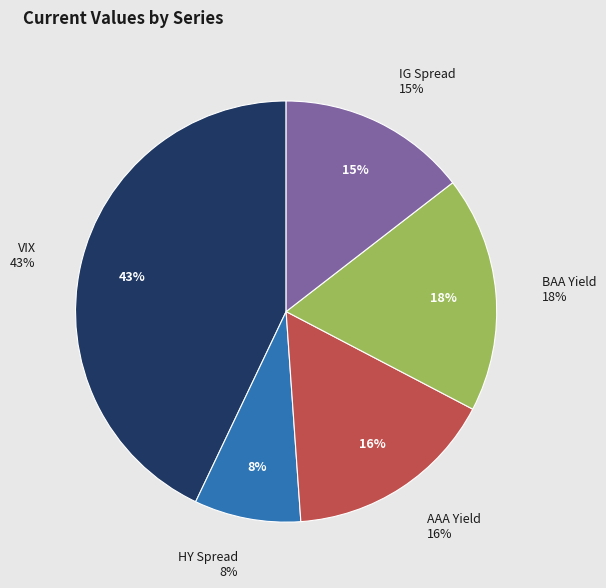

Which has a higher value, AAA Yield or IG Spread?

AAA Yield